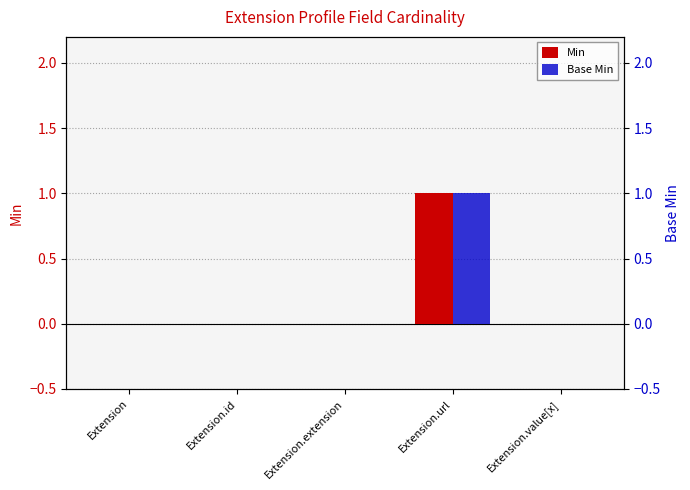

Does the chart contain any negative values?

No